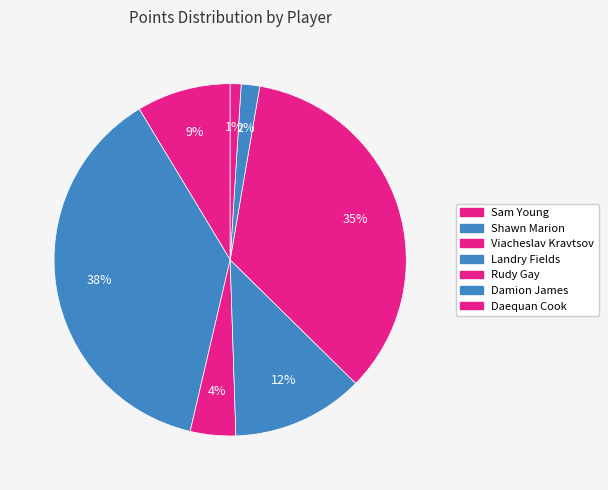

To the nearest percent, what portion does Sam Young represent?

9%